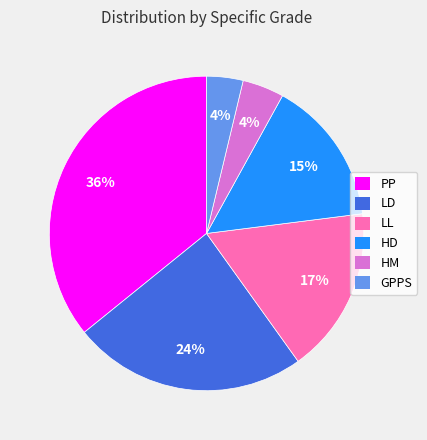

Which category has the biggest portion of the pie?

PP